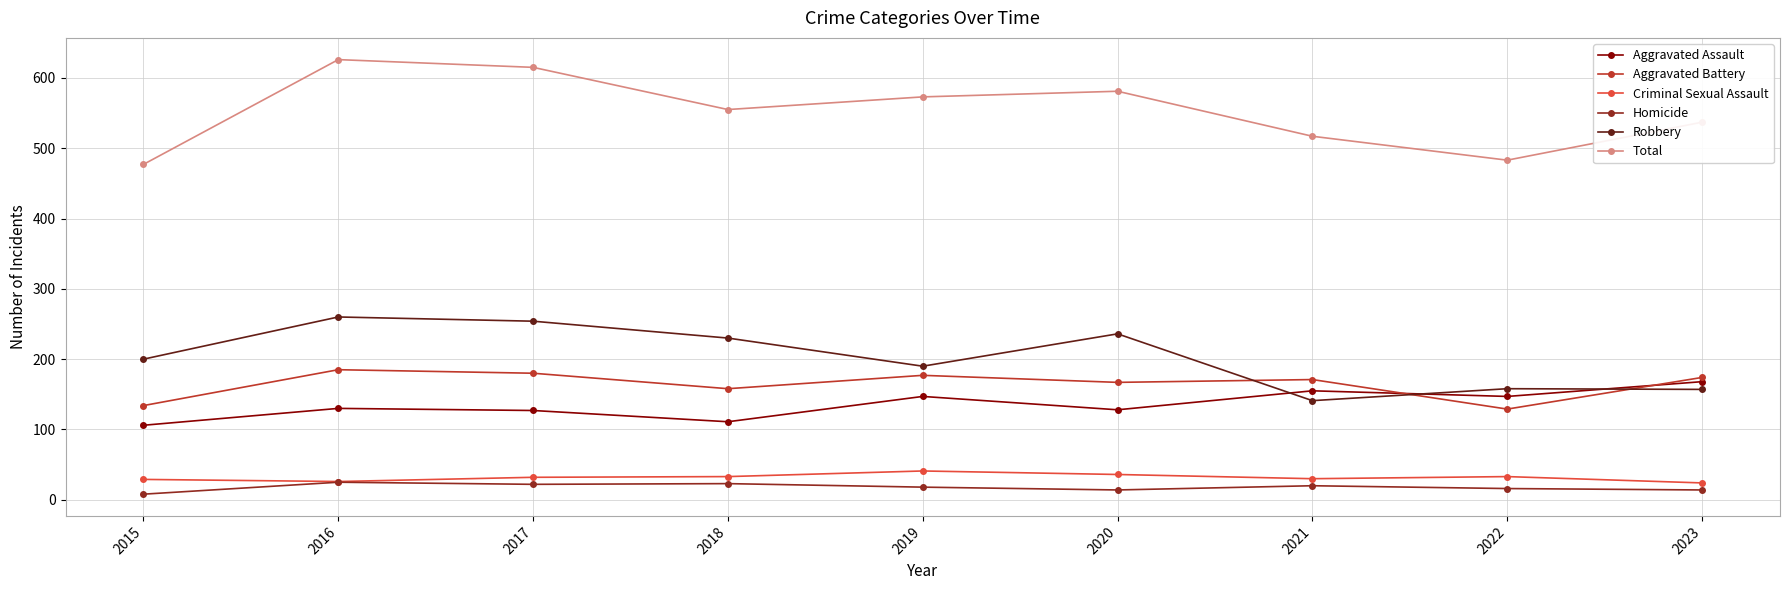

Which series has the largest total across all categories?

Total